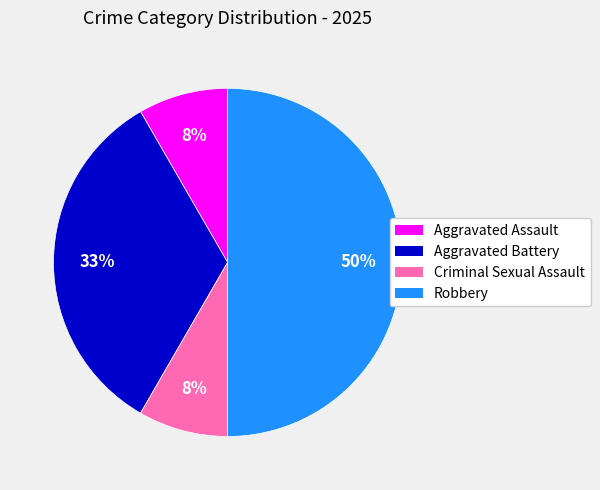

What is the ratio of the value at Aggravated Assault to the value at Criminal Sexual Assault?

1.0